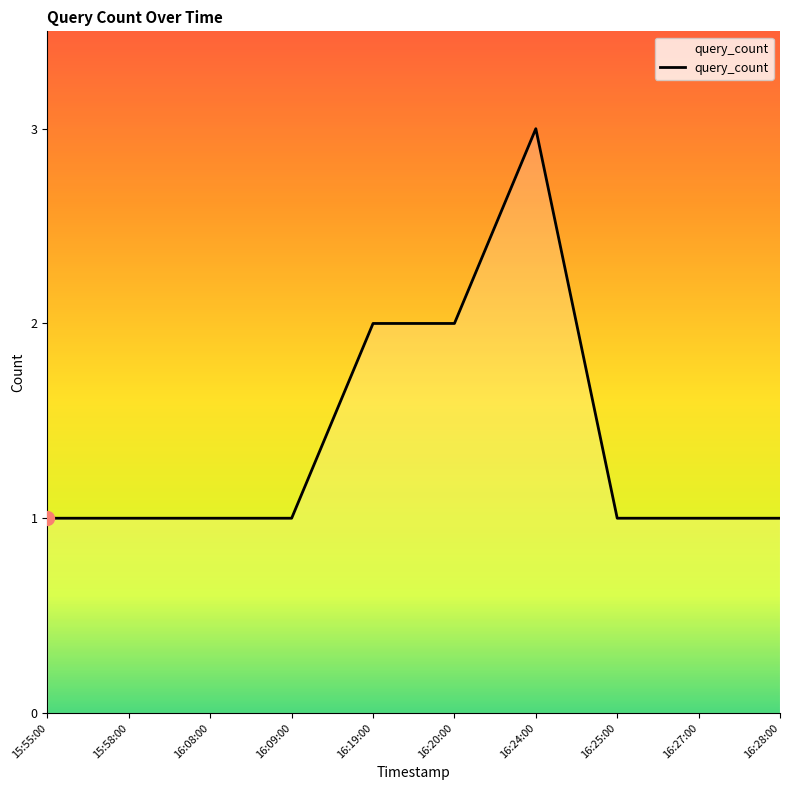

Reading left to right, what are all the values shown in this chart?

1	1	1	1	2	2	3	1	1	1